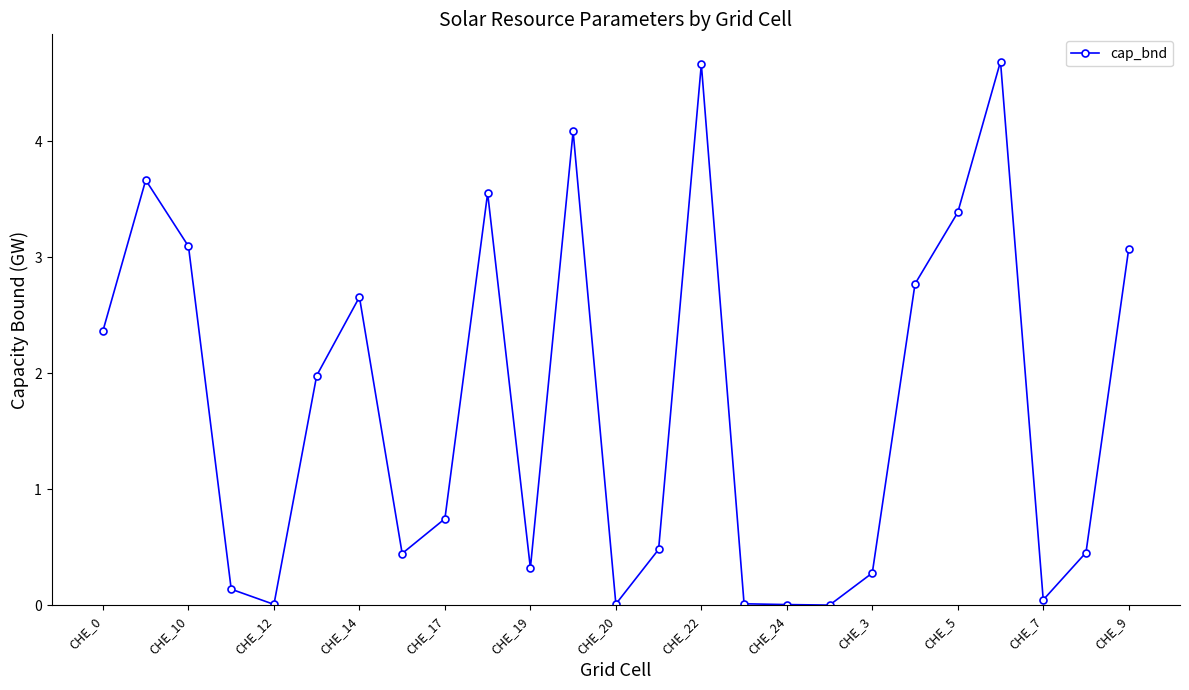

What is the value of the 1st point from the left?

2.4